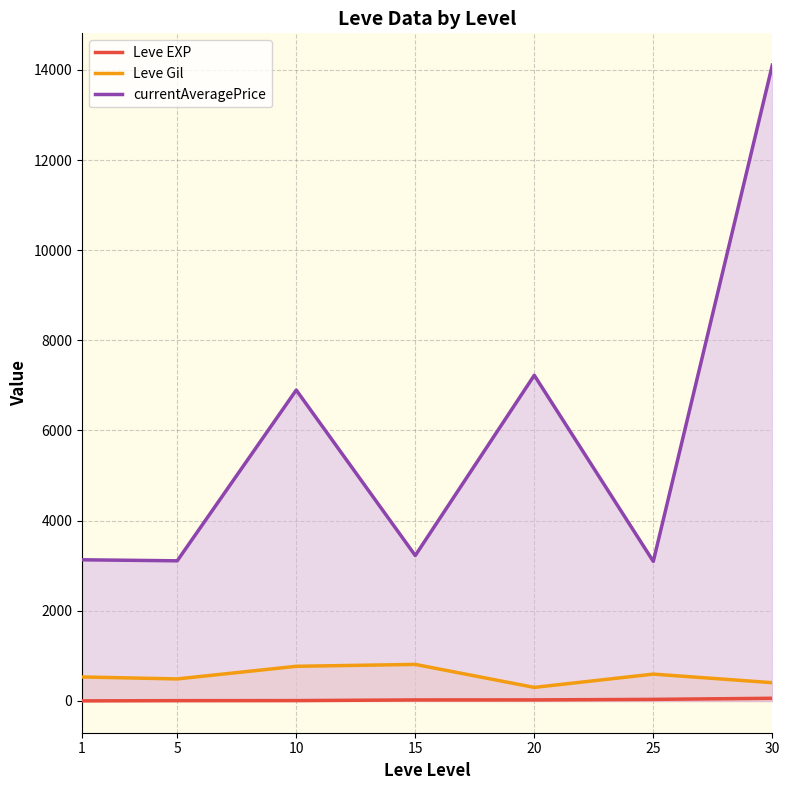

Rank the series at 25 from lowest to highest value.

Leve EXP, Leve Gil, currentAveragePrice